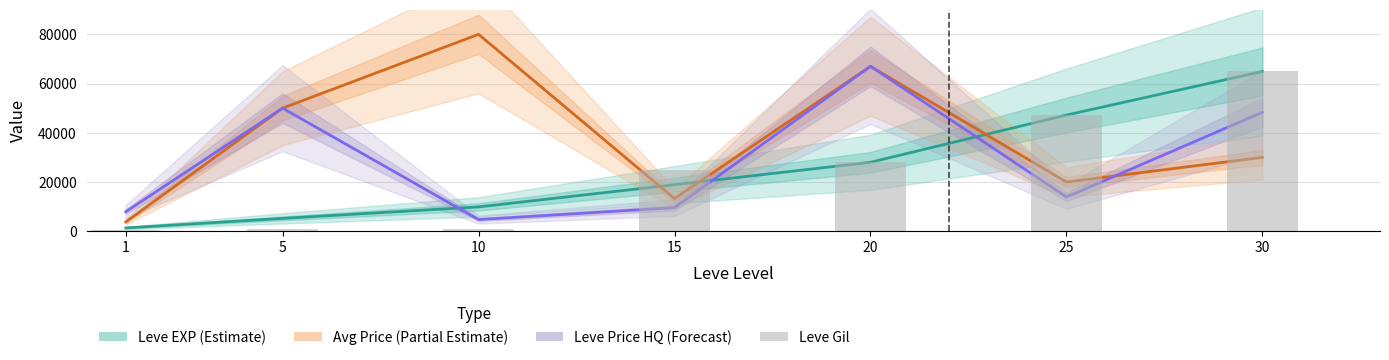

What is the approximate value of Leve EXP (Estimate) at 10?

9880